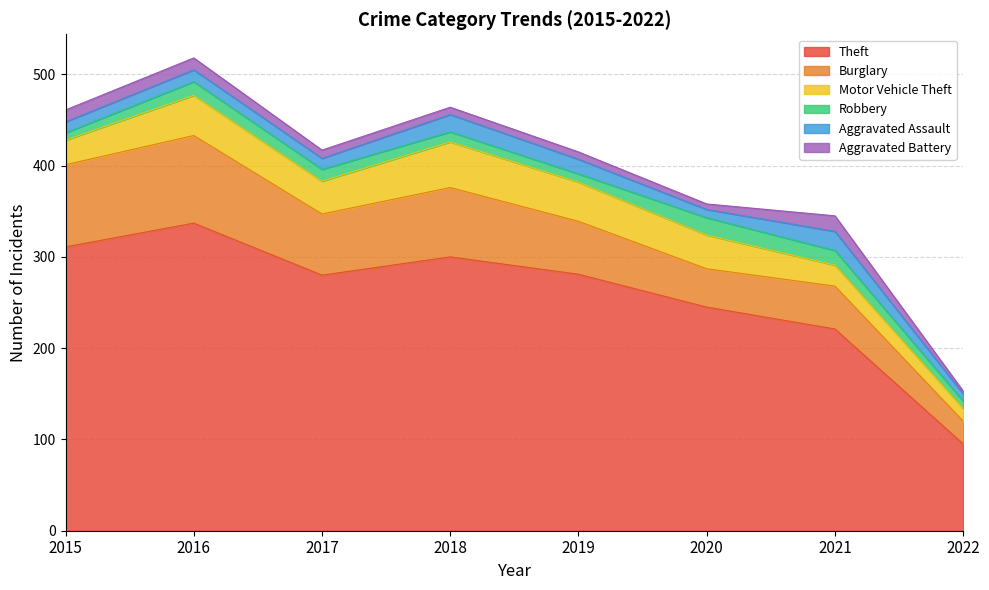

Reading left to right, list all the values displayed in this chart.

Theft: 2015=311	2016=337	2017=280	2018=300	2019=281	2020=245	2021=221	2022=95
Burglary: 2015=90	2016=96	2017=67	2018=76	2019=58	2020=42	2021=47	2022=25
Motor Vehicle Theft: 2015=27	2016=44	2017=36	2018=50	2019=43	2020=37	2021=23	2022=14
Robbery: 2015=8	2016=15	2017=13	2018=11	2019=9	2020=19	2021=16	2022=8
Aggravated Assault: 2015=12	2016=13	2017=12	2018=19	2019=16	2020=9	2021=21	2022=8
Aggravated Battery: 2015=13	2016=13	2017=9	2018=8	2019=8	2020=6	2021=17	2022=3